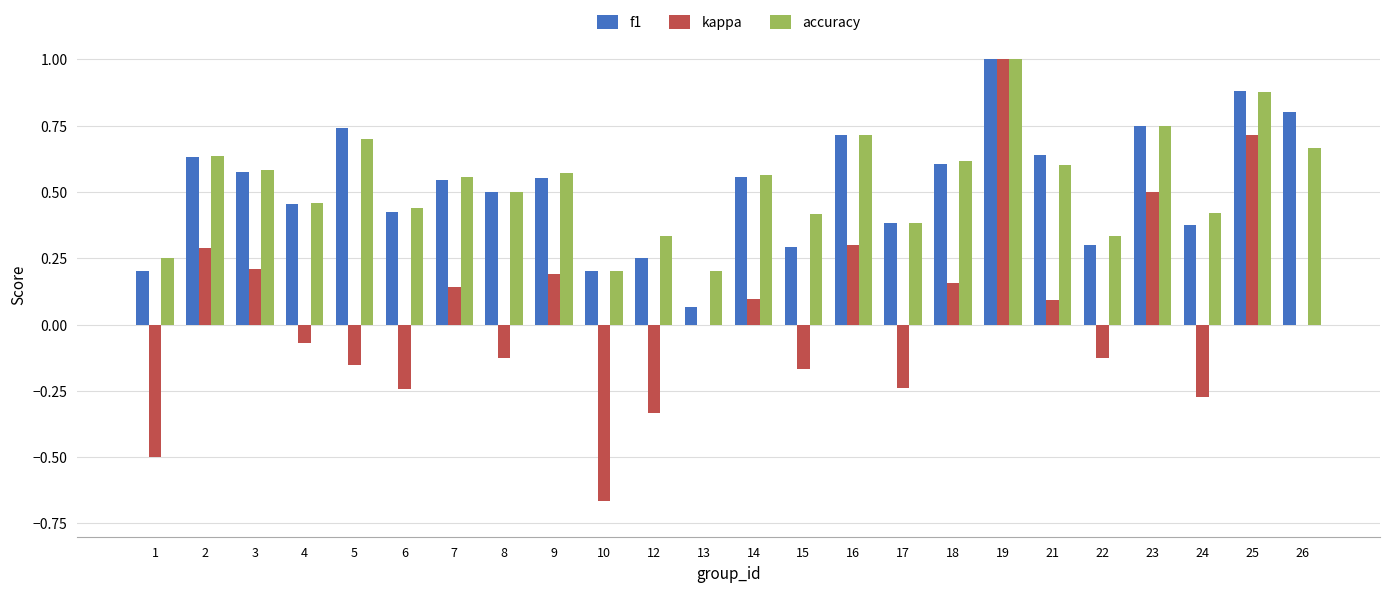

Between 2 and 12, which series saw the biggest shift?

kappa